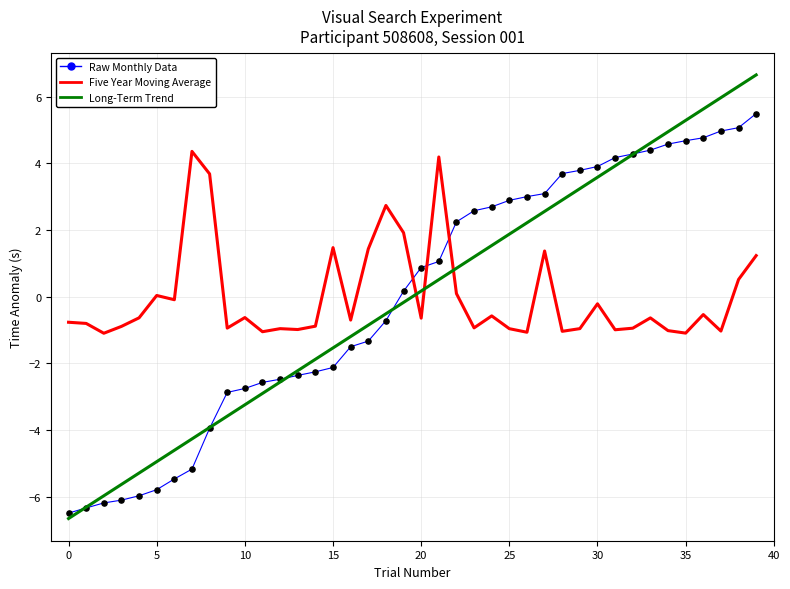

What is the maximum value for Five Year Moving Average?

4.4